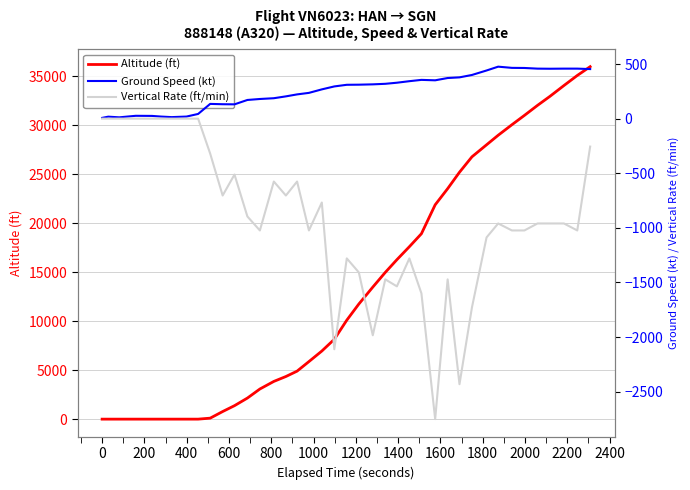

What is the highest value of the Altitude (ft) series?

35975